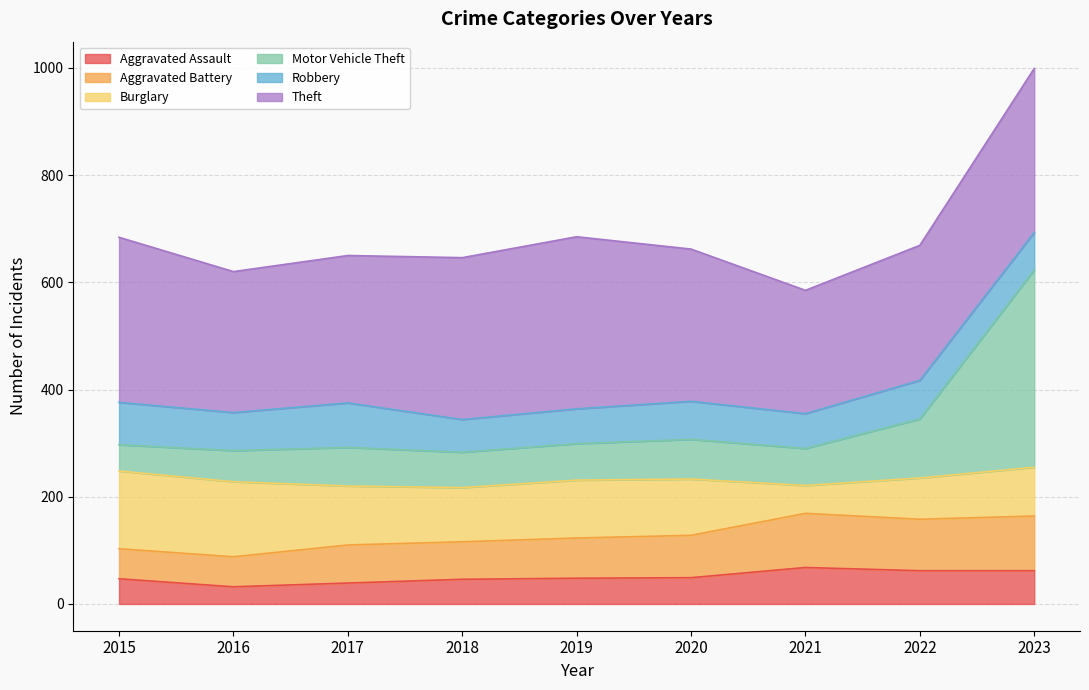

What are all the series names shown in the legend?

Aggravated Assault, Aggravated Battery, Burglary, Motor Vehicle Theft, Robbery, Theft